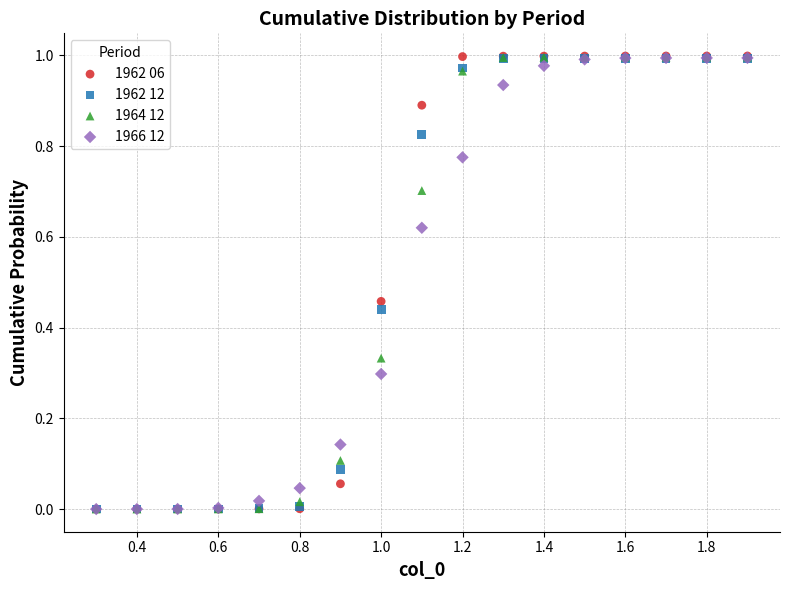

Which series has the largest Y range (max minus min)?

1962 06